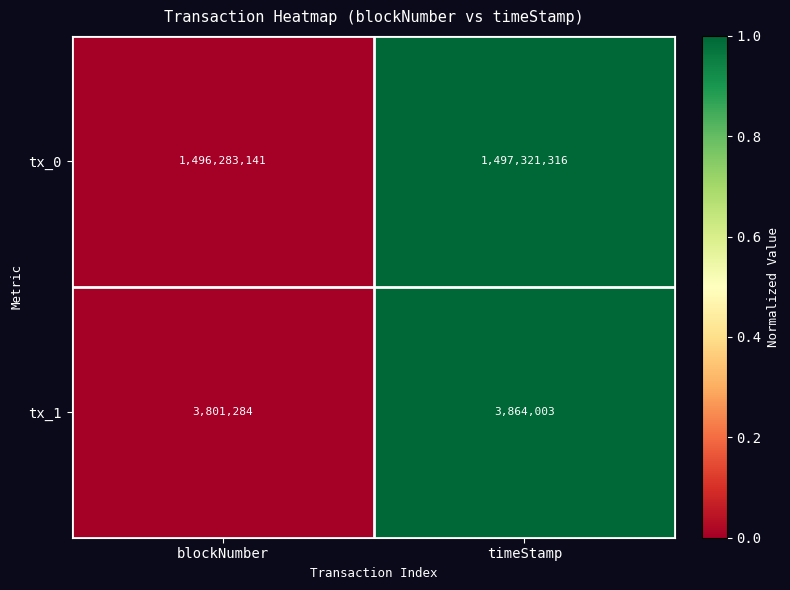

Which series has the widest spread of values?

tx_0